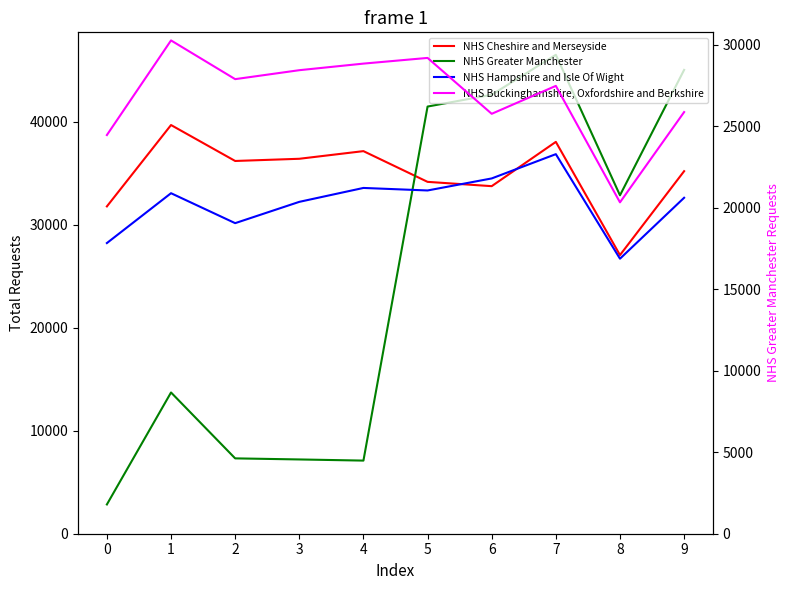

Between 4 and 7, which is larger?

7